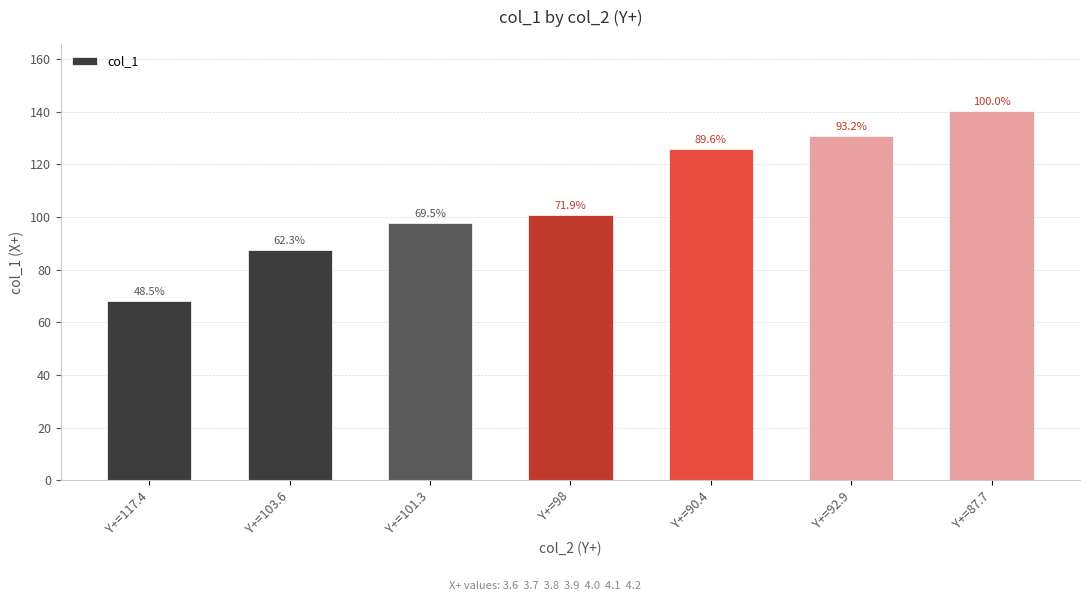

At which label is the value closest to 104?

Y+=98